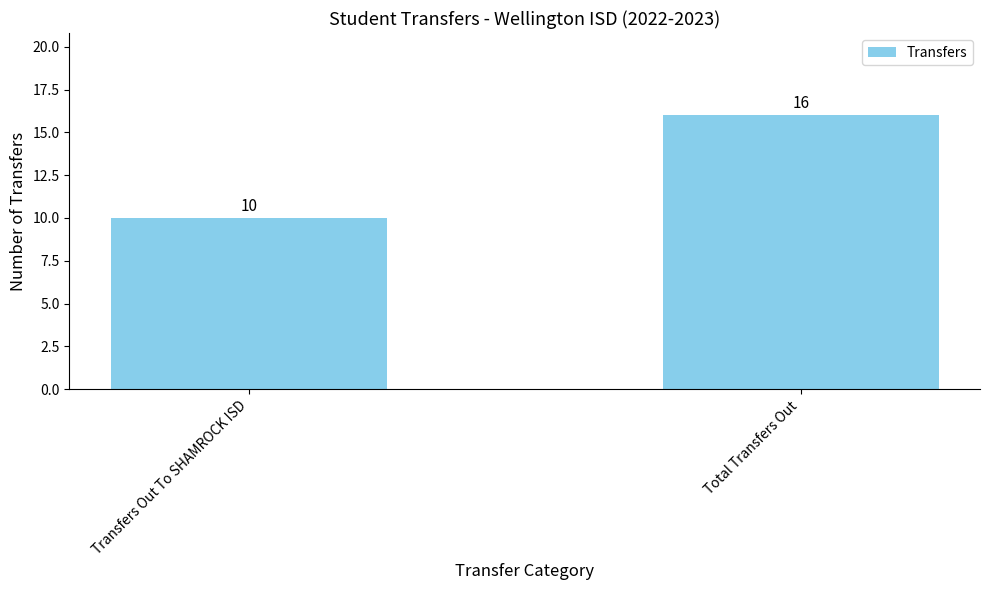

Reading left to right, what are all the values shown in this chart?

10	16